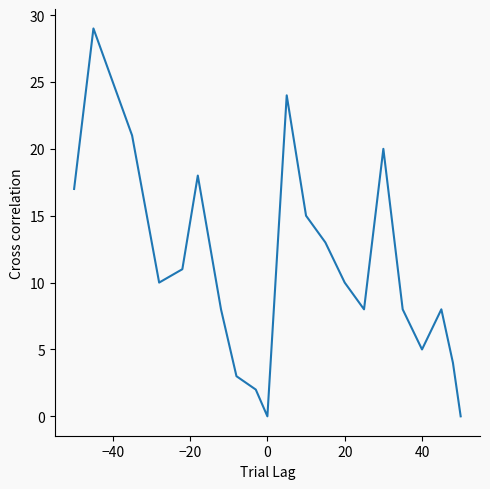

What is the maximum value shown in the chart?

29